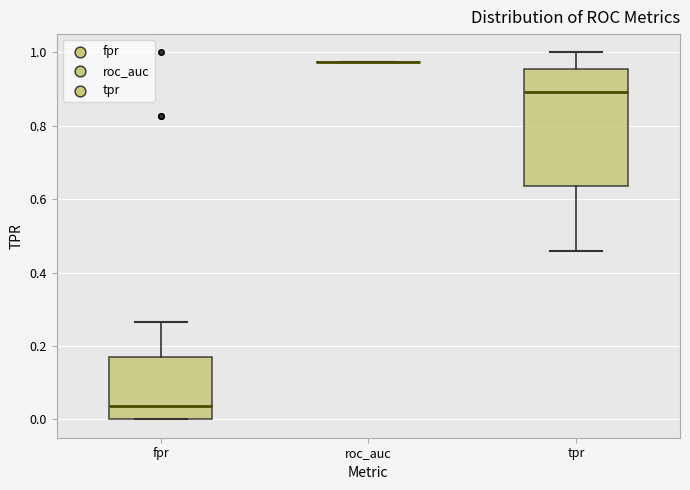

Reading left to right, transcribe this box plot: for each box, give where its median line is, the range the box spans, and where its two whiskers end, as read against the y-axis. The values are not printed on the chart, so give them approximately, as read against the axis.

fpr: median 0.04, box 0.00 to 0.16, whiskers 0.00 to 0.26
roc_auc: box collapsed to a line at 0.98, whiskers 0.98 to 0.98
tpr: median 0.90, box 0.64 to 0.96, whiskers 0.46 to 1.00